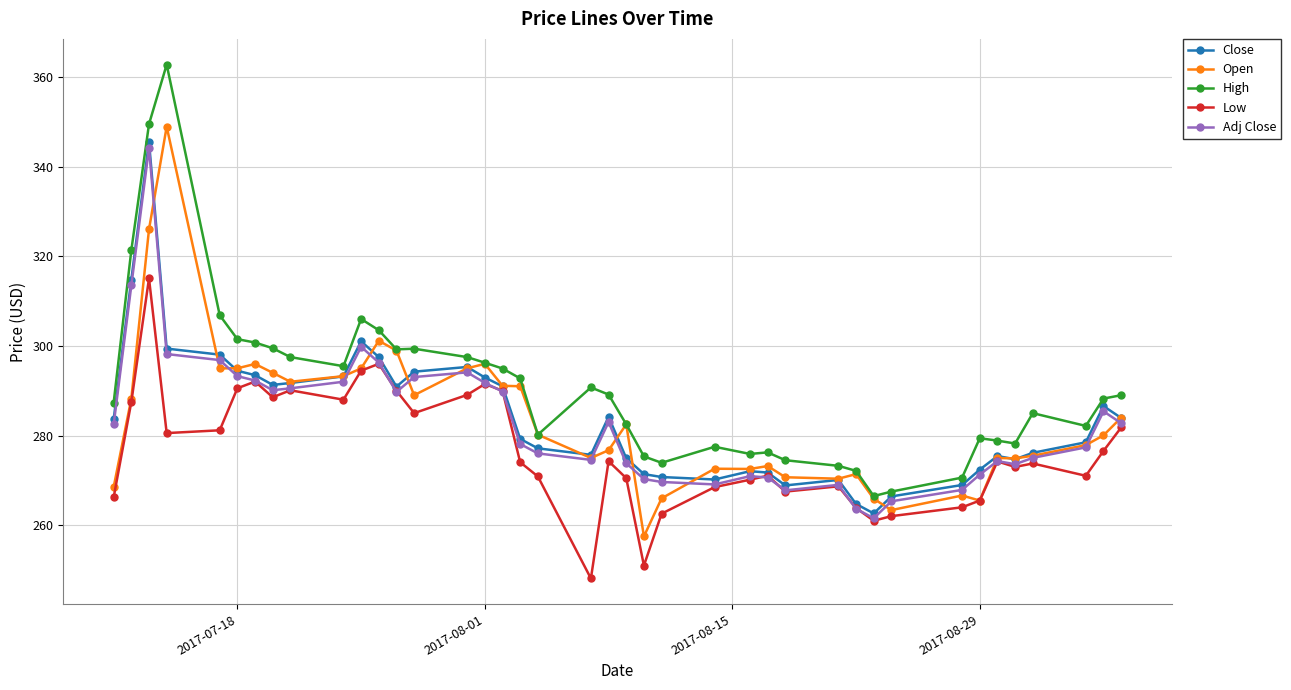

True or false: High and Low intersect in this chart.

False